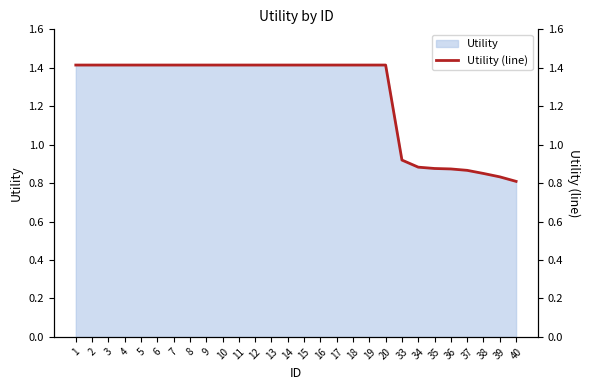

Reading left to right, transcribe all the data shown in this chart.

1=1.4	2=1.4	3=1.4	4=1.4	5=1.4	6=1.4	7=1.4	8=1.4	9=1.4	10=1.4	11=1.4	12=1.4	13=1.4	14=1.4	15=1.4	16=1.4	17=1.4	18=1.4	19=1.4	20=1.4	33=0.9	34=0.9	35=0.9	36=0.9	37=0.9	38=0.9	39=0.8	40=0.8